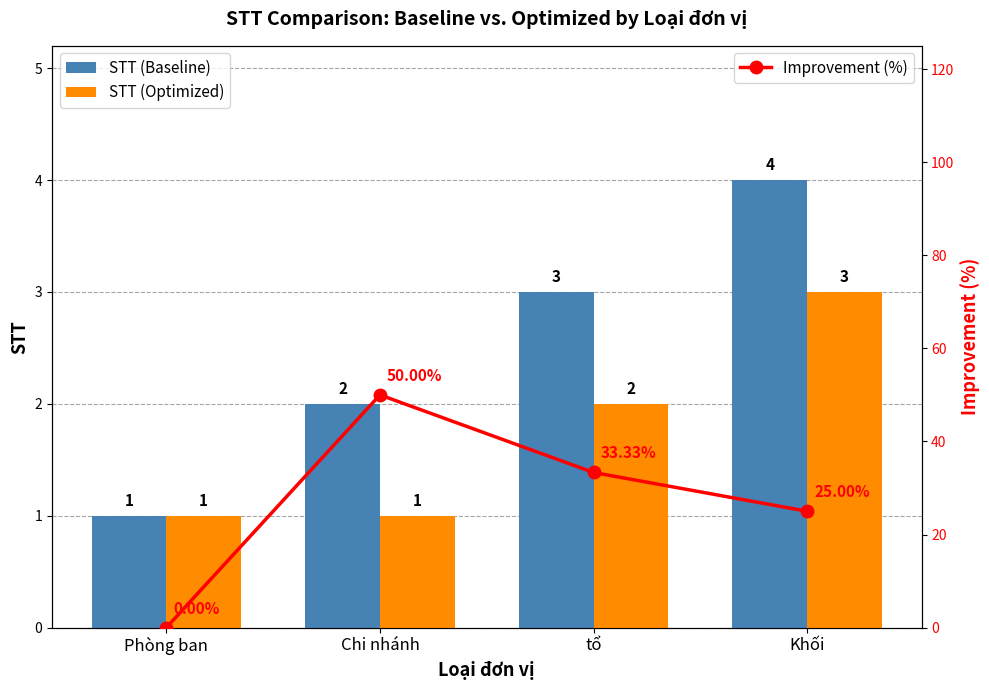

True or false: Improvement (%) has a value of 7.1 at tổ.

False